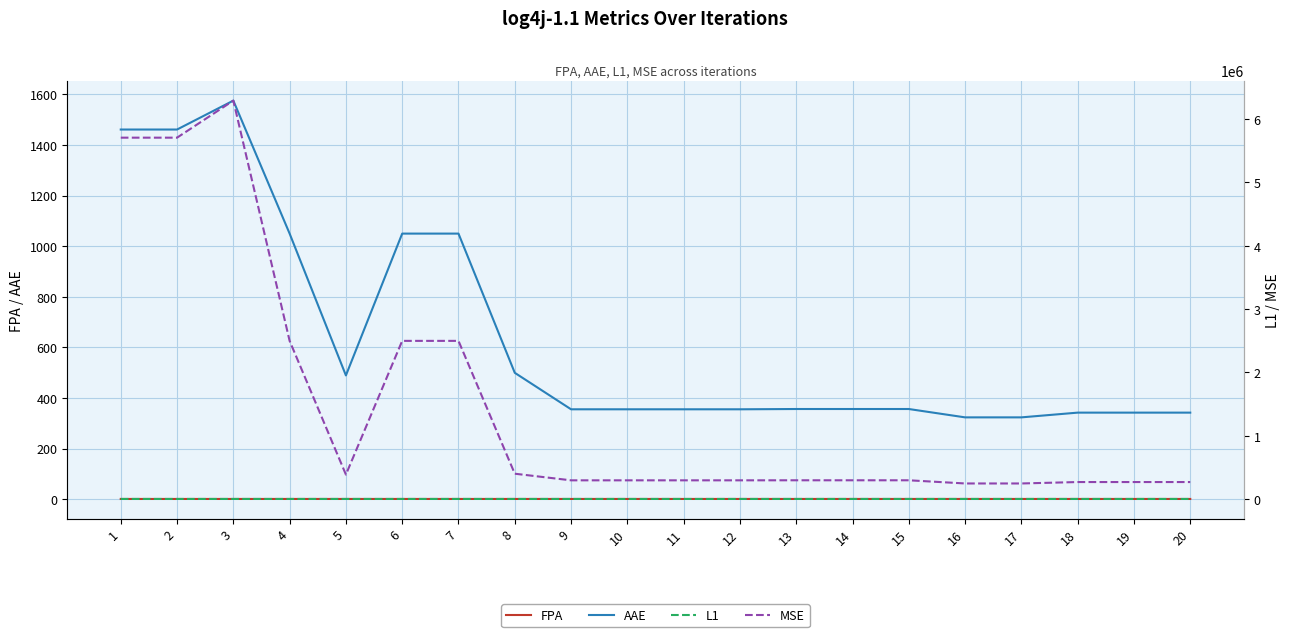

Is the value of L1 at 5 greater than the value of FPA at 2?

Yes